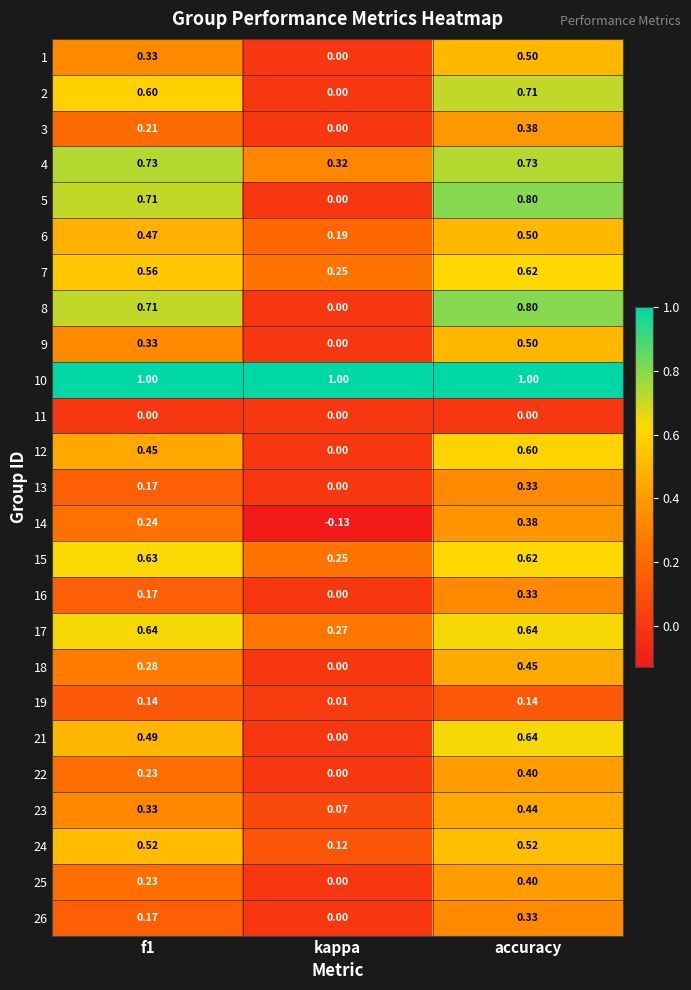

How many data points does each series have?

3